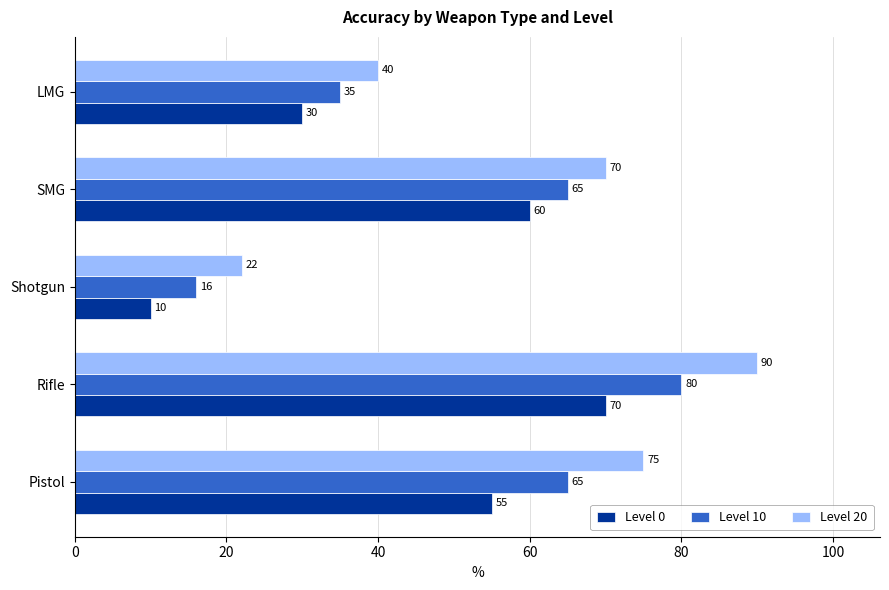

What is the difference between the highest and lowest values at SMG?

10